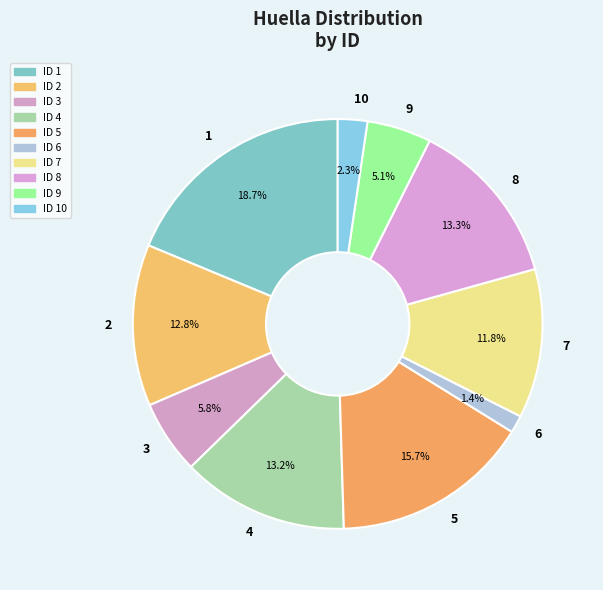

Which slice is the largest?

1